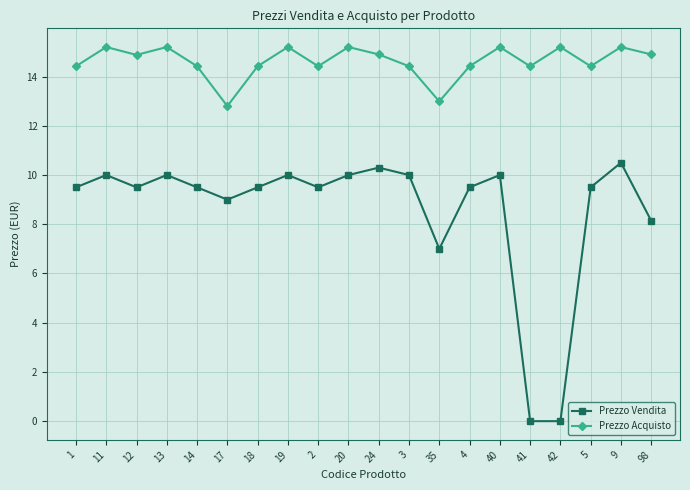

Is this an area chart (filled region under the line)?

No